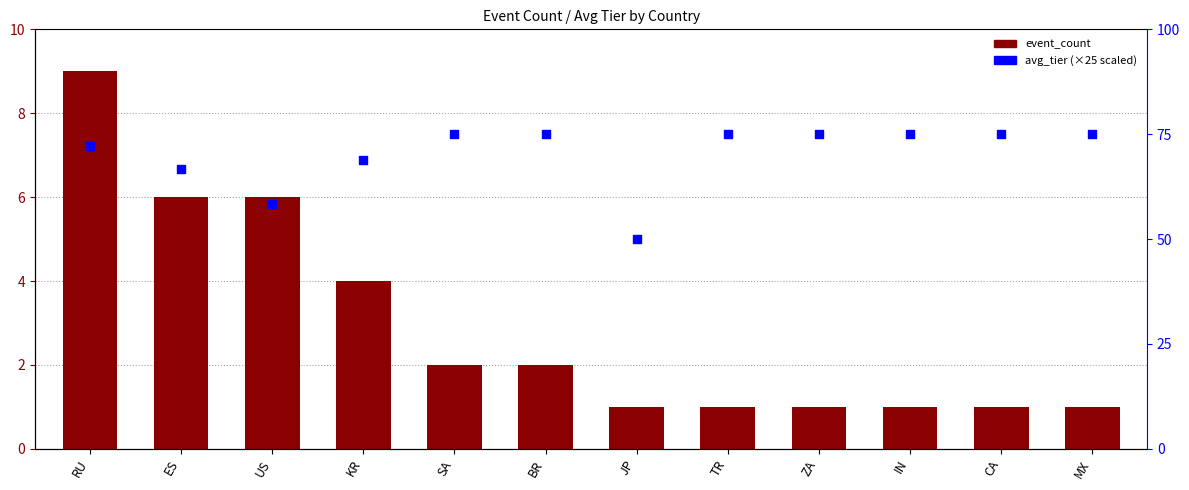

What is the total value across all series at IN?

76.0